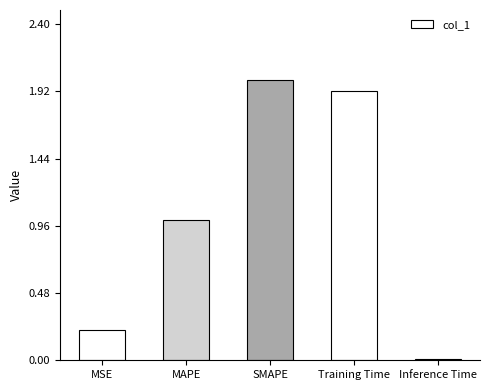

What is the label of the 5th bar from the left?

Inference Time